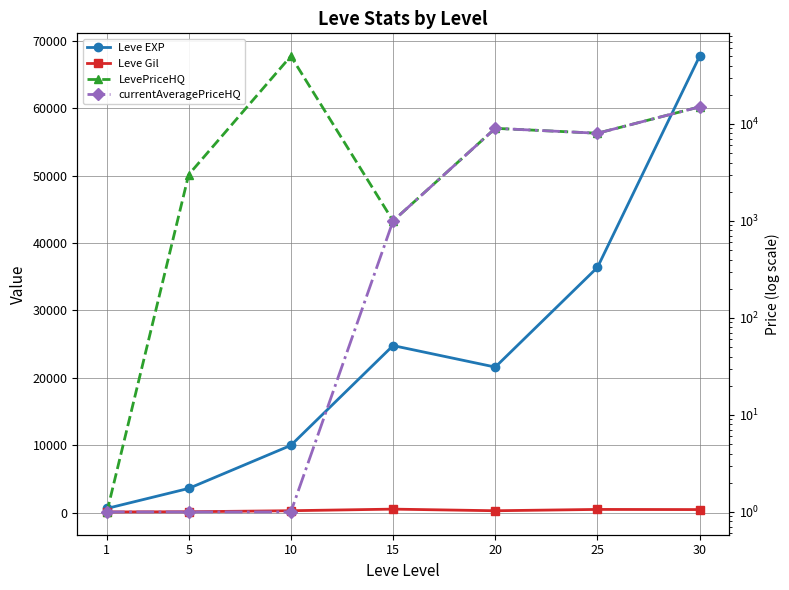

Reading left to right, what are all the values shown in this chart?

Leve EXP: 1=630	5=3600	10=9990	15=24790	20=21600	25=36390	30=67730
Leve Gil: 1=113	5=139	10=293	15=529	20=290	25=485	30=463
LevePriceHQ: 1=1	5=3000	10=50000	15=1000	20=9007	25=8017	30=15000
currentAveragePriceHQ: 1=1	5=1	10=1	15=1000	20=9007	25=8017	30=15000